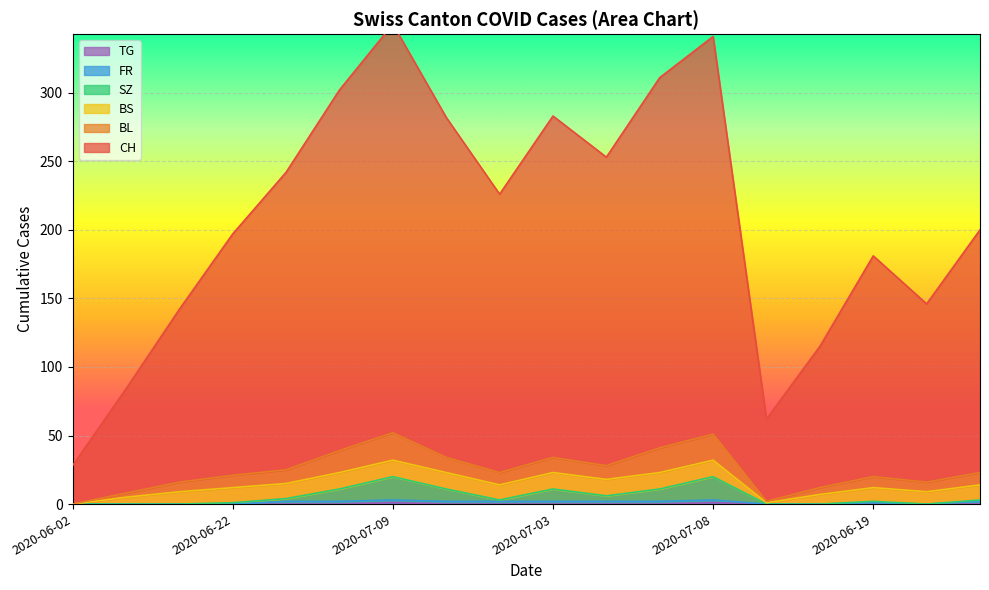

At which category does the chart reach its minimum across all series?

2020-06-02